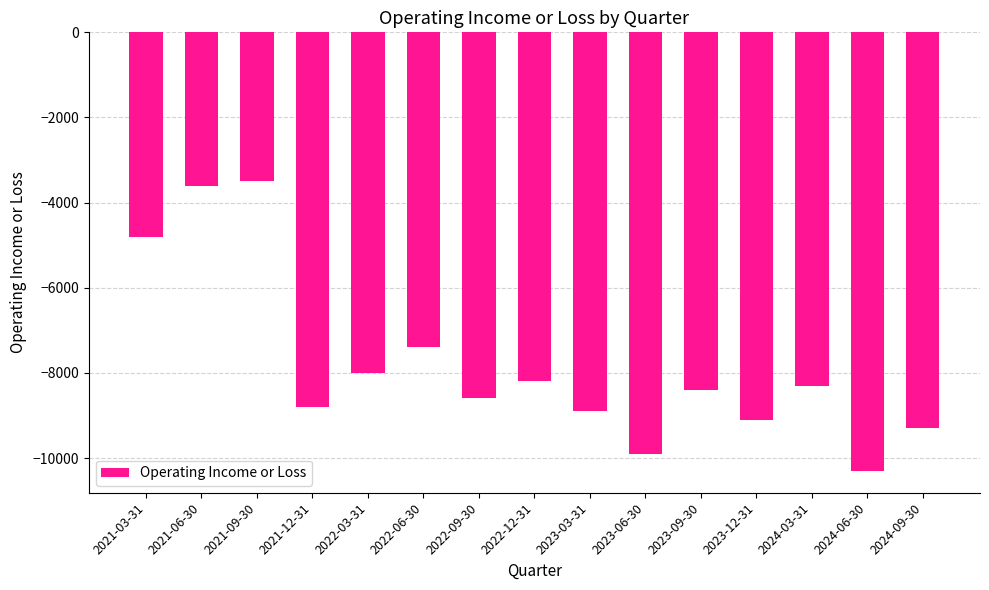

Reading left to right, list all the values displayed in this chart.

2021-03-31=-4800	2021-06-30=-3600	2021-09-30=-3500	2021-12-31=-8800	2022-03-31=-8000	2022-06-30=-7400	2022-09-30=-8600	2022-12-31=-8200	2023-03-31=-8900	2023-06-30=-9900	2023-09-30=-8400	2023-12-31=-9100	2024-03-31=-8300	2024-06-30=-10300	2024-09-30=-9300